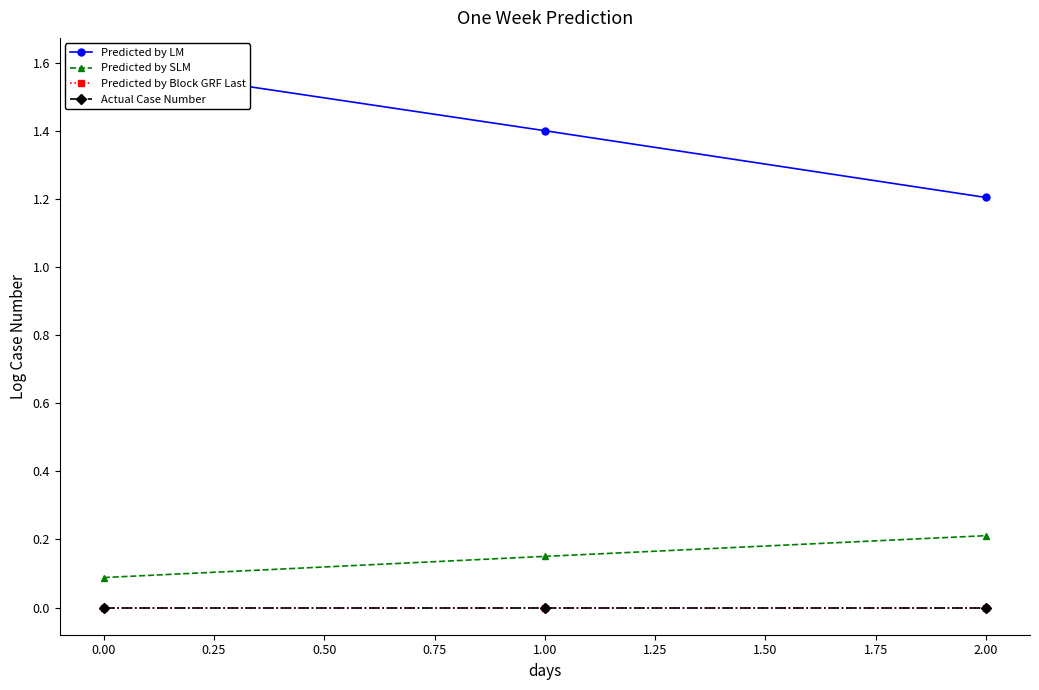

How many lines are shown in the chart?

4